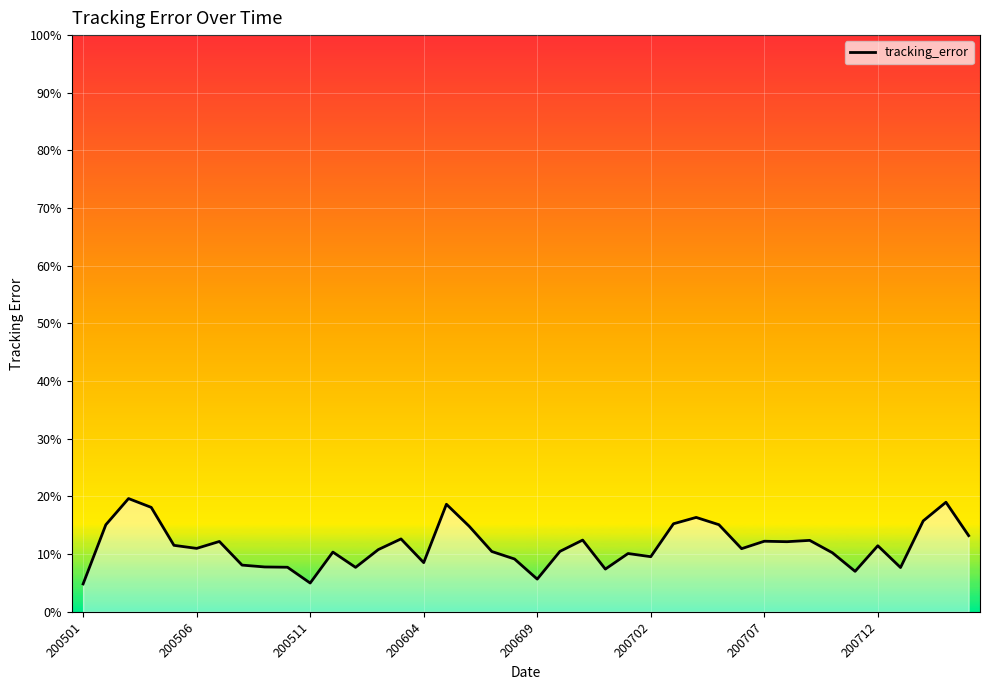

What is the greatest value displayed?

0.2